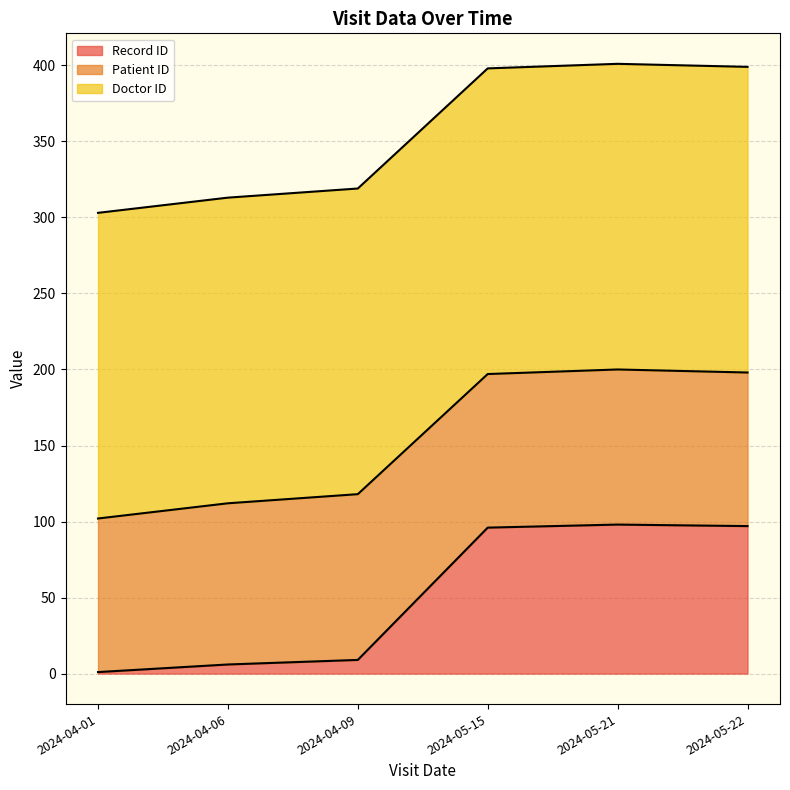

What position from the left is 2024-04-09?

3